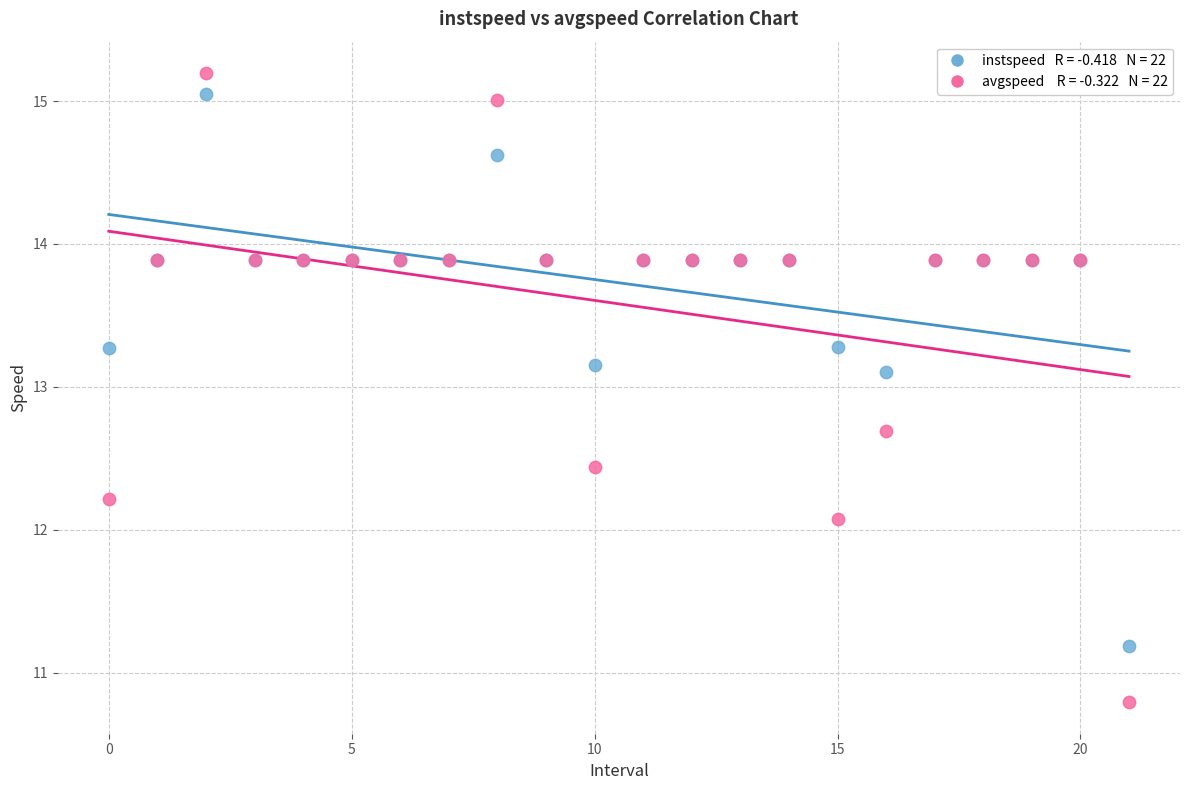

Across all series, what Y value is closest to 12?

12.1